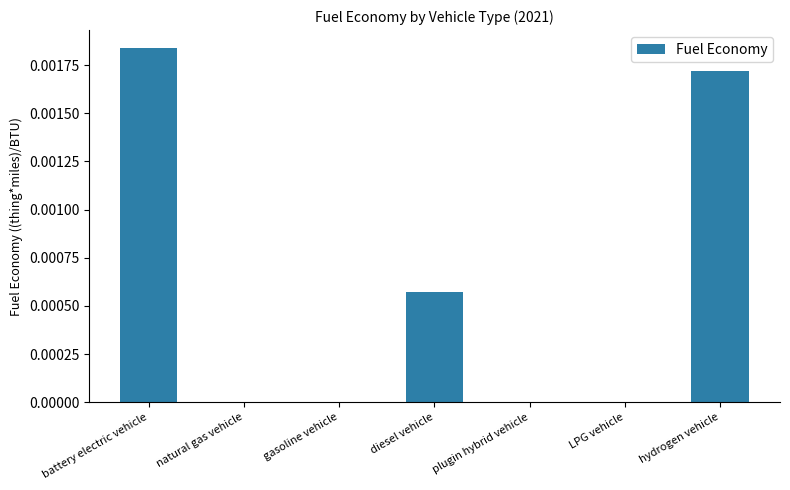

How many values are between 0 and 1?

7